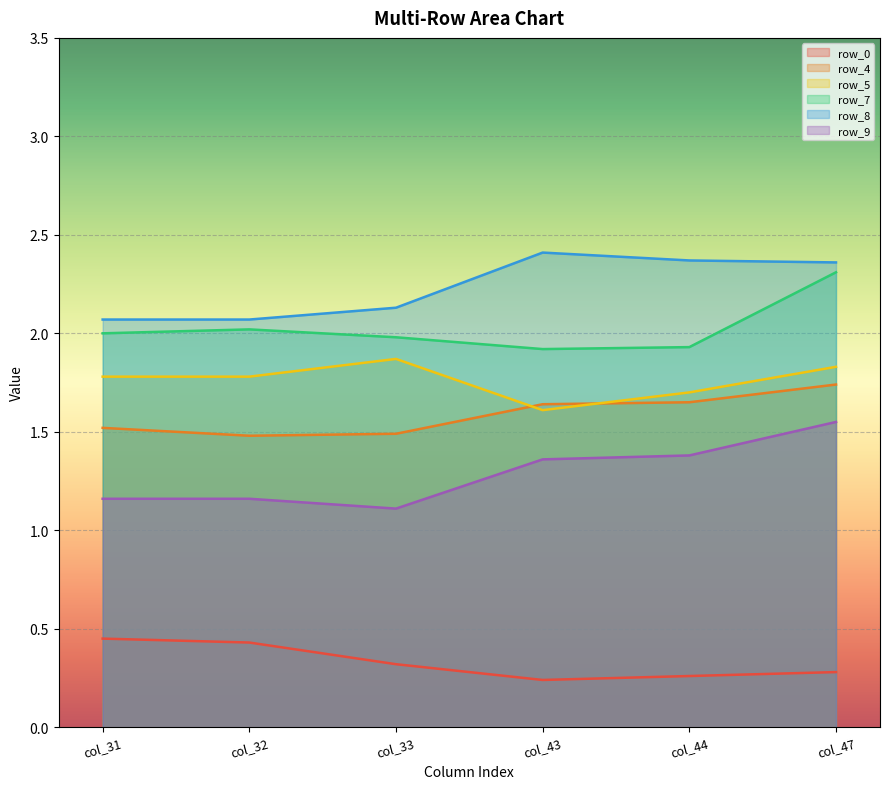

How many lines are shown in the chart?

6